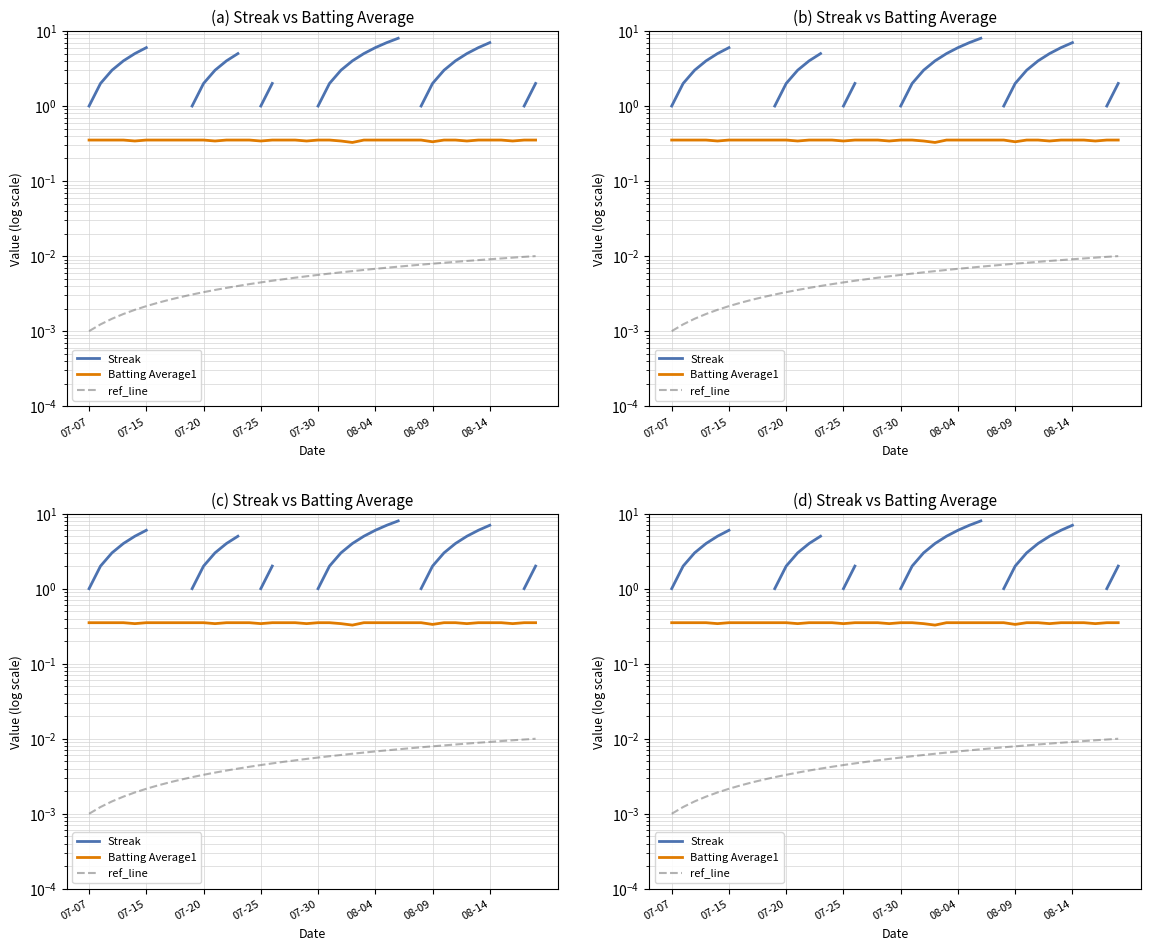

Which series has the largest range (max minus min)?

Streak